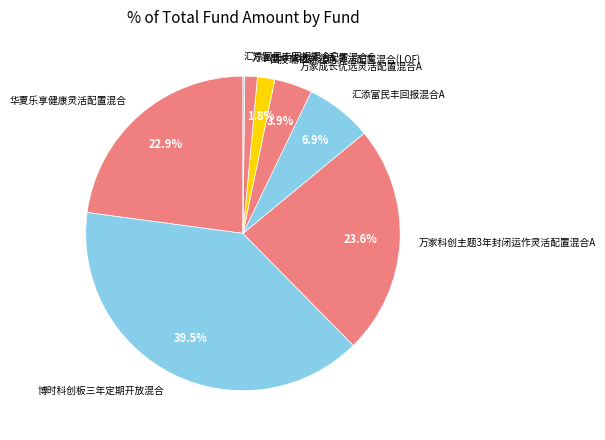

To the nearest percent, what portion does 万家成长优选灵活配置混合A represent?

4%